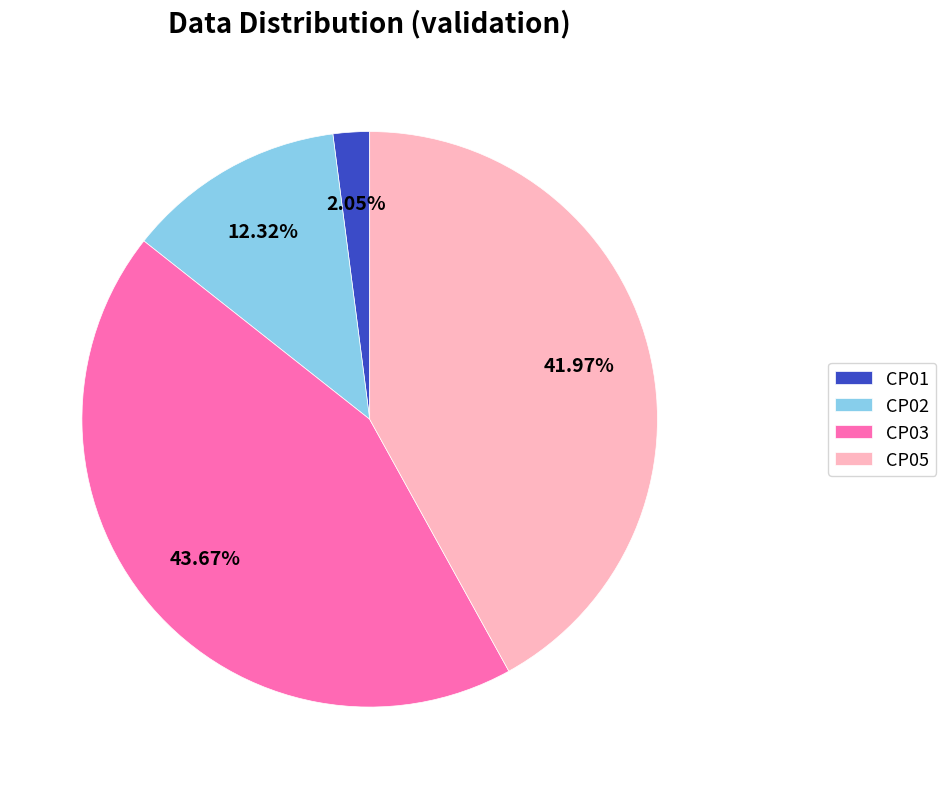

Is there a majority slice in this chart?

No